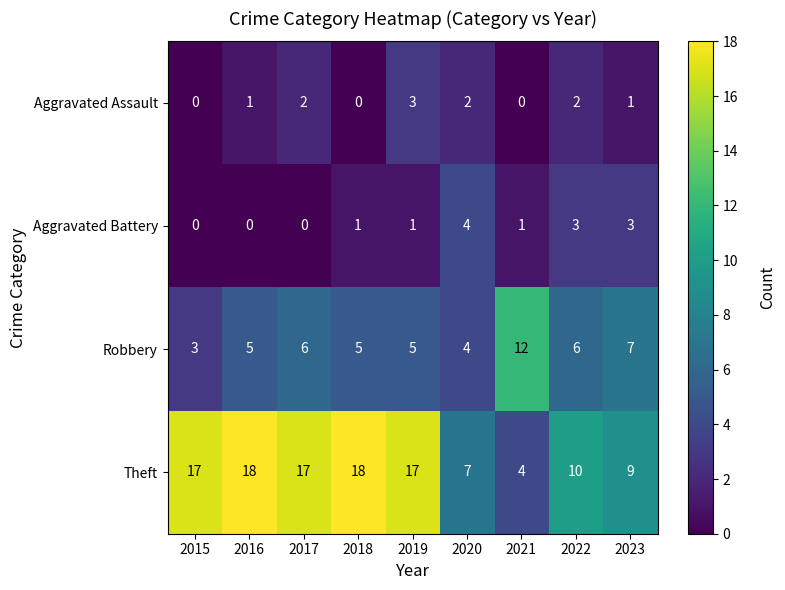

The value of Robbery at 2021 is 16. True or false?

False